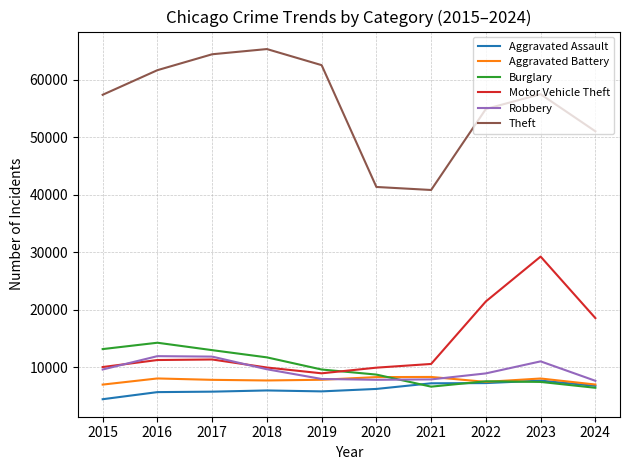

How many distinct data groups are displayed?

6